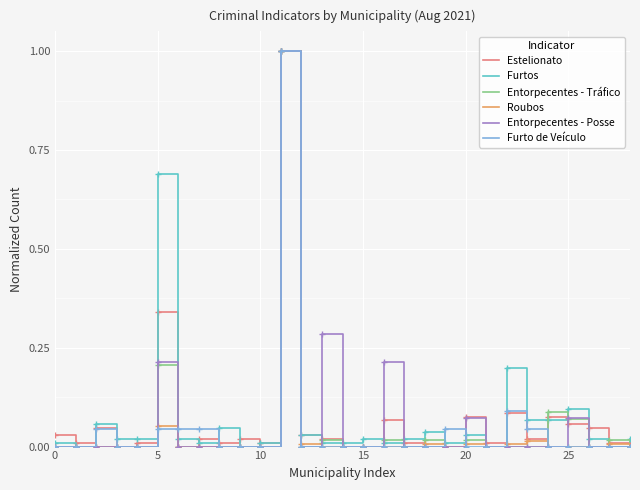

What is the maximum value shown in the chart?

1.0